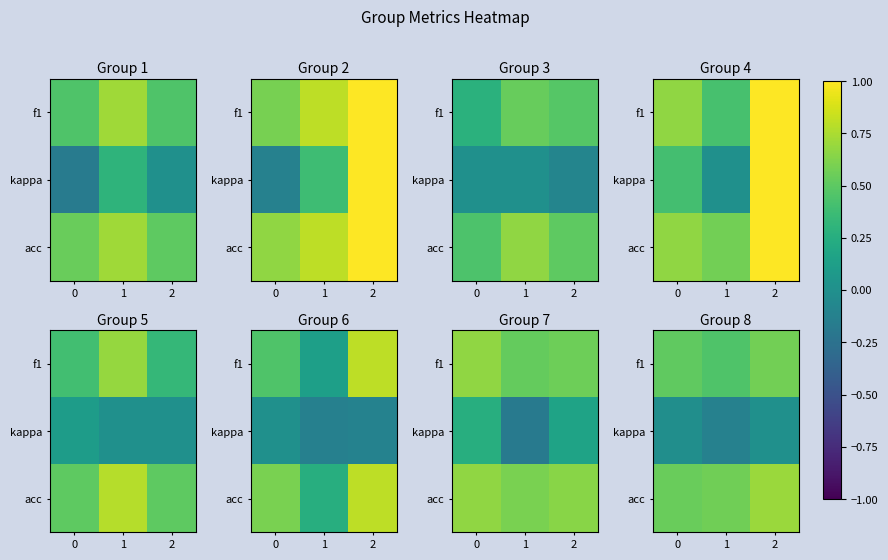

How many series are shown in this chart?

3